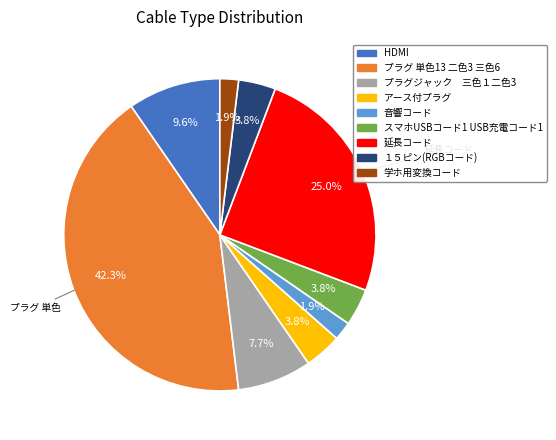

What percentage is NOT represented by アース付プラグ?

96.2%